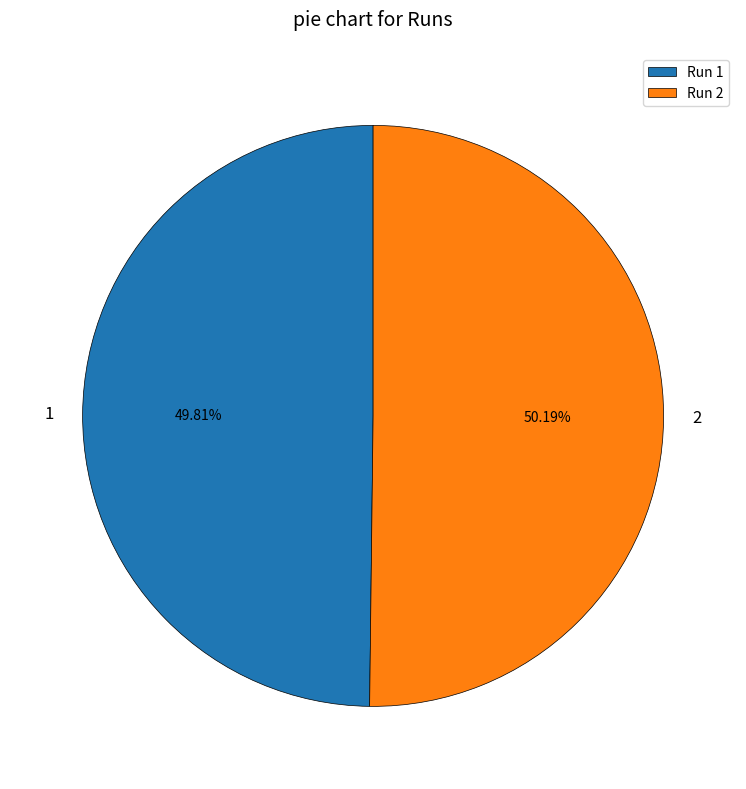

Does any single category account for the majority?

Yes